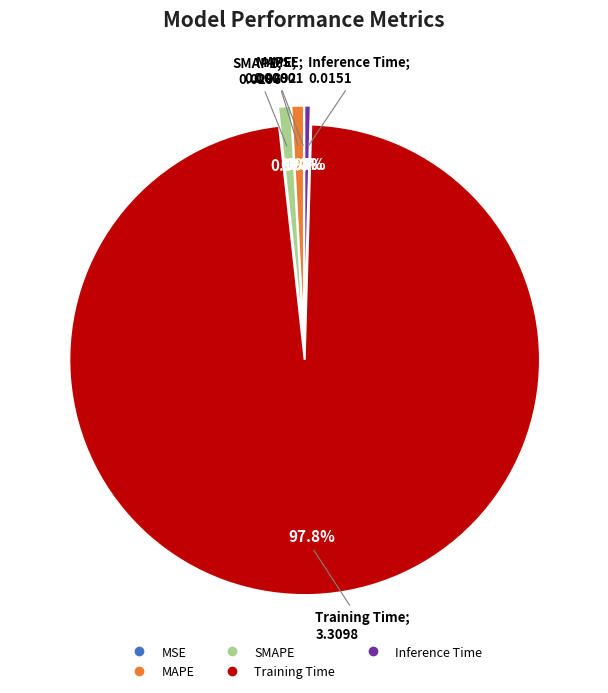

Which has a higher value, Inference Time or Training Time?

Training Time